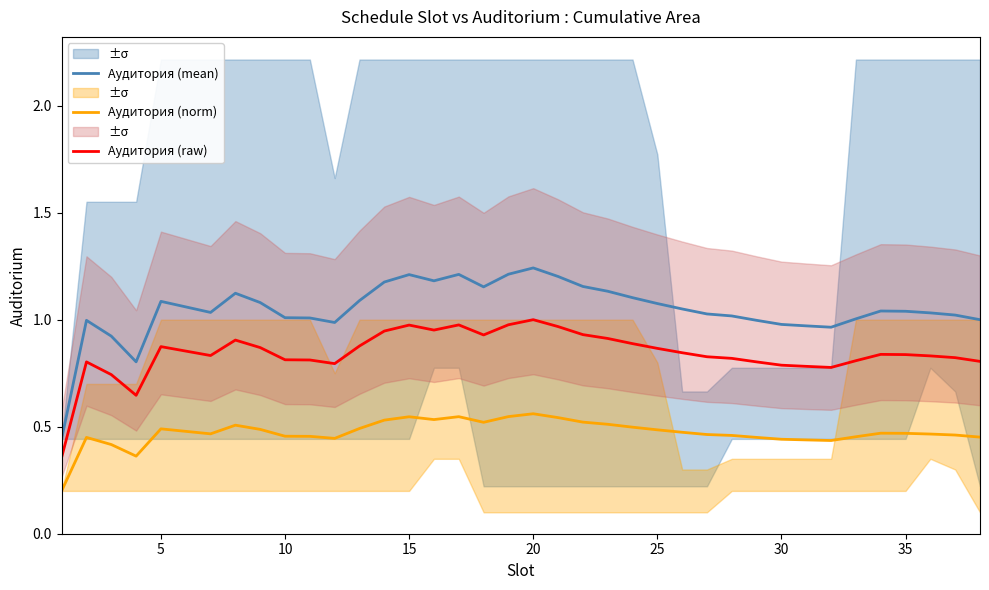

True or false: Аудитория (norm) and Аудитория (mean) intersect in this chart.

False